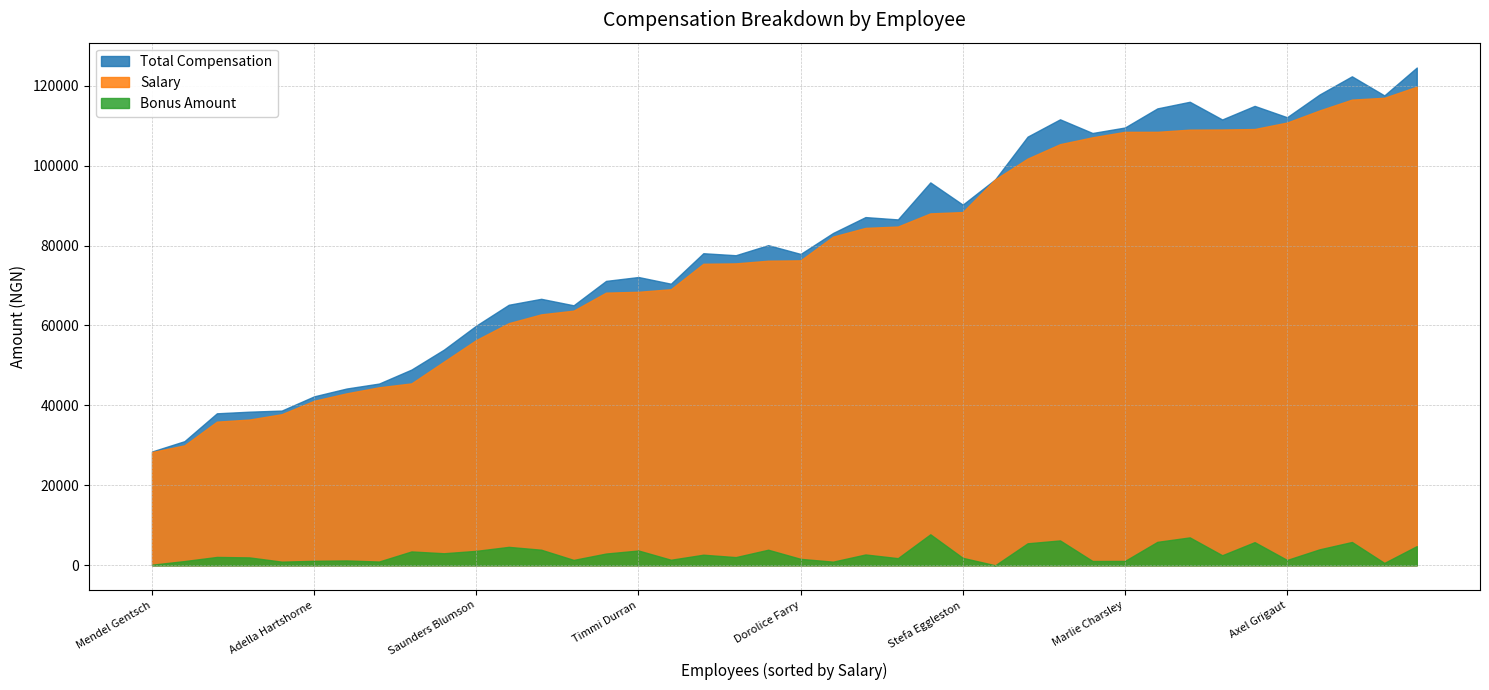

True or false: Bonus Amount has more than 1 interior local peaks.

True